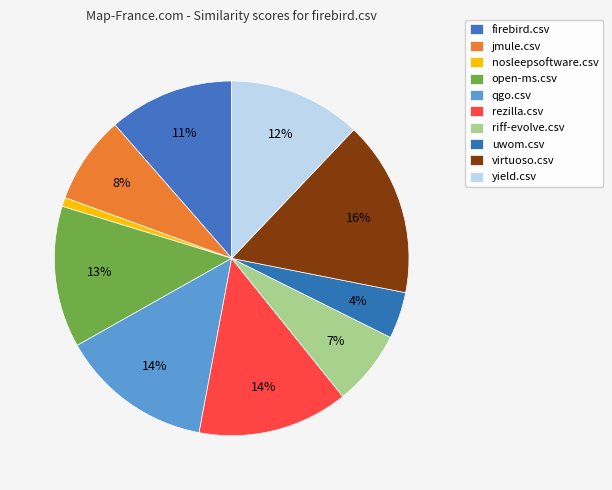

Count the number of slices in the pie.

10